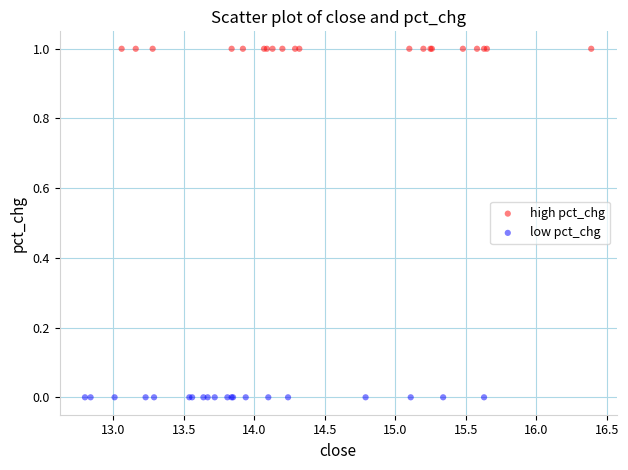

What are all the series names shown in the legend?

high pct_chg, low pct_chg